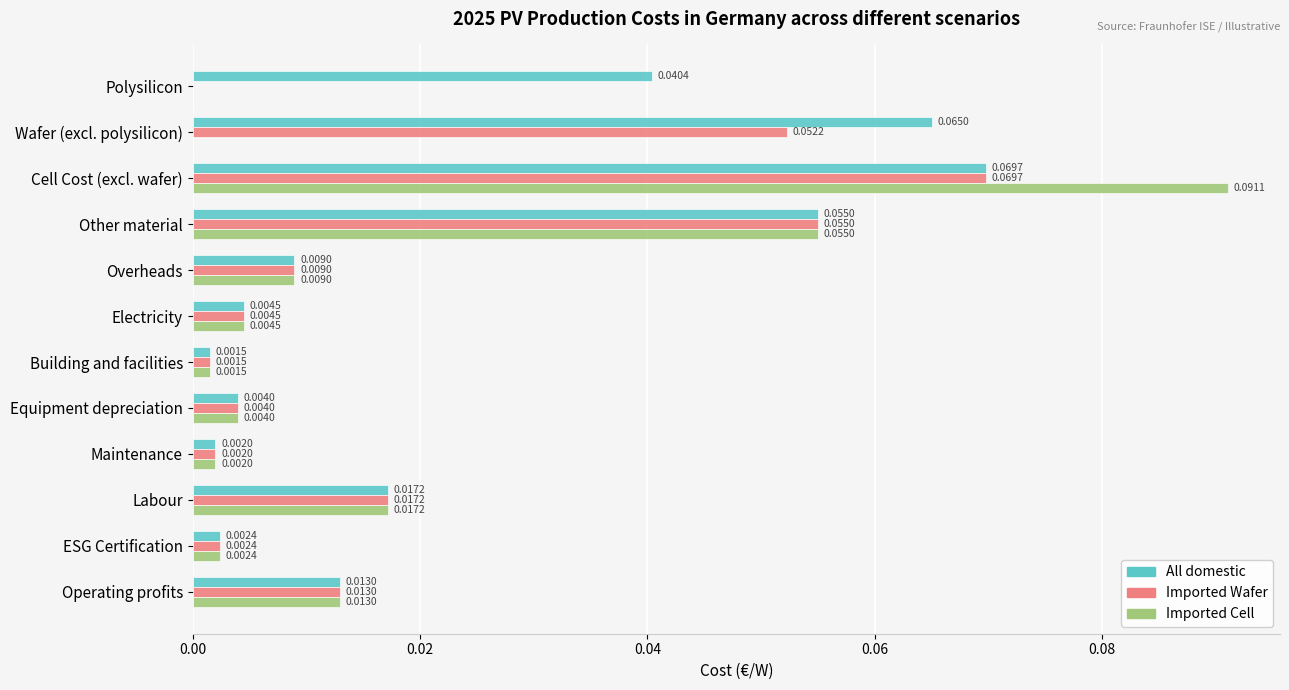

Which category has the highest value across all series?

Cell Cost (excl. wafer)